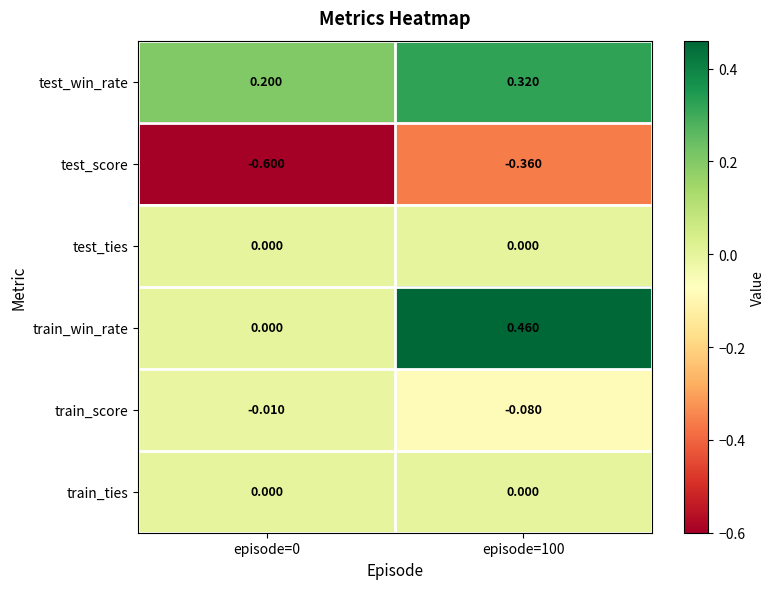

At which category is the sum across all series the highest?

episode=100